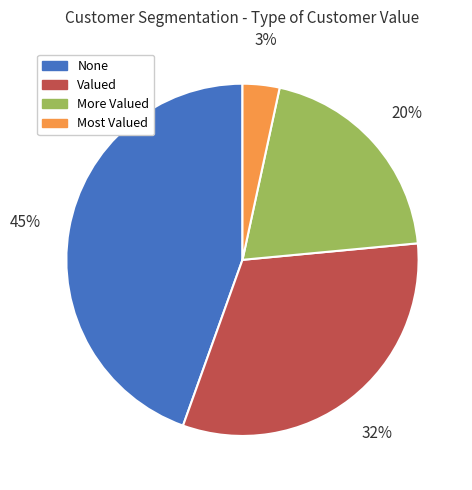

Which category has the biggest portion of the pie?

None